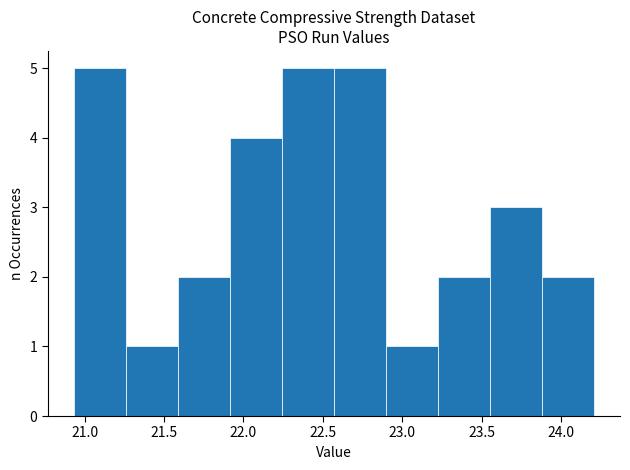

Reading left to right, transcribe this chart: for each bar, give the range it covers on the x-axis and its height. Neither the bar edges nor the heights are printed on the chart, so give them approximately, as read against the axes.

20.95 to 21.25: 5
21.25 to 21.60: 1
21.60 to 21.90: 2
21.90 to 22.25: 4
22.25 to 22.55: 5
22.55 to 22.90: 5
22.90 to 23.20: 1
23.20 to 23.55: 2
23.55 to 23.90: 3
23.90 to 24.20: 2